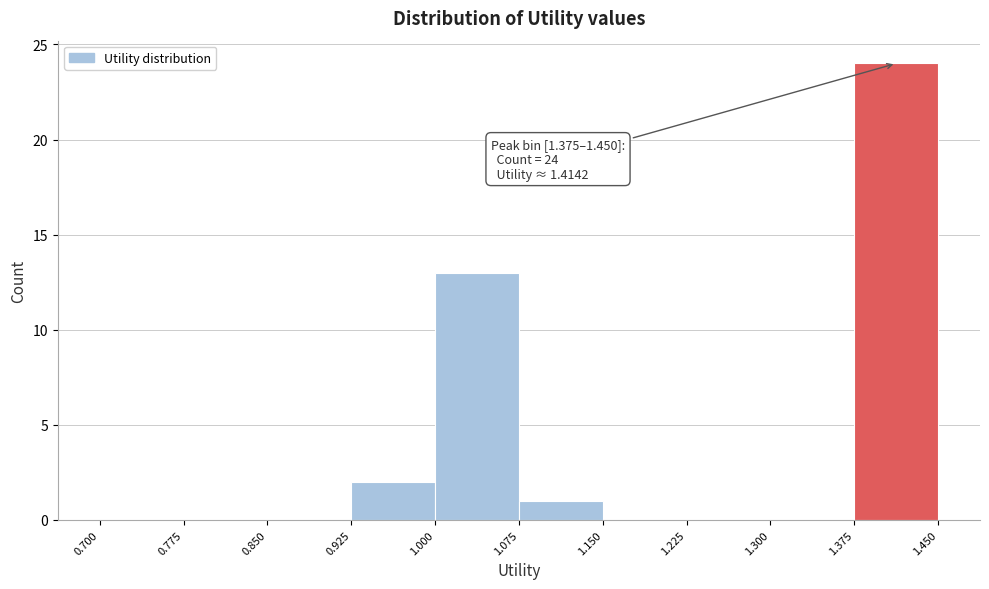

Which range on the x-axis has the tallest bar?

1.375 to 1.450